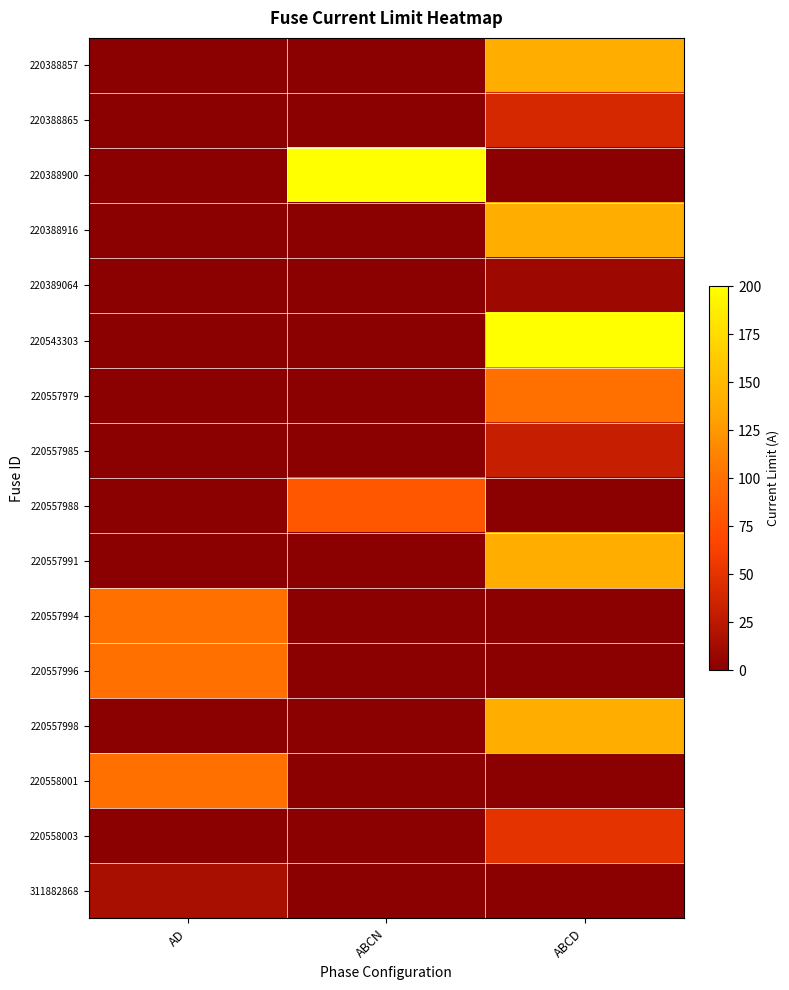

How many distinct data groups are displayed?

16